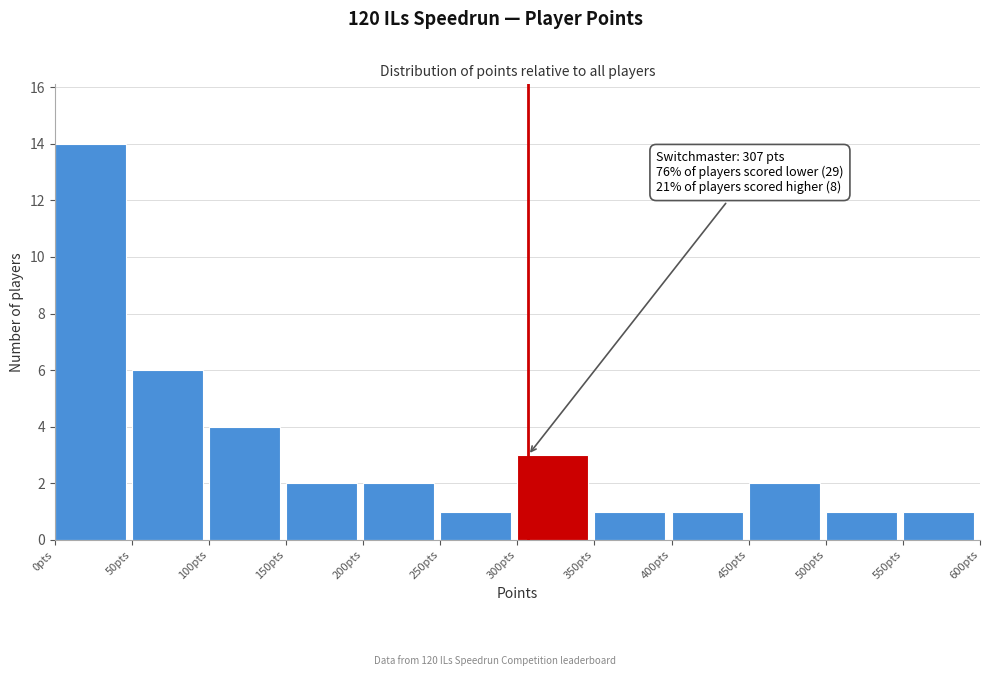

Over which range of the x-axis is the bar tallest?

0 to 50